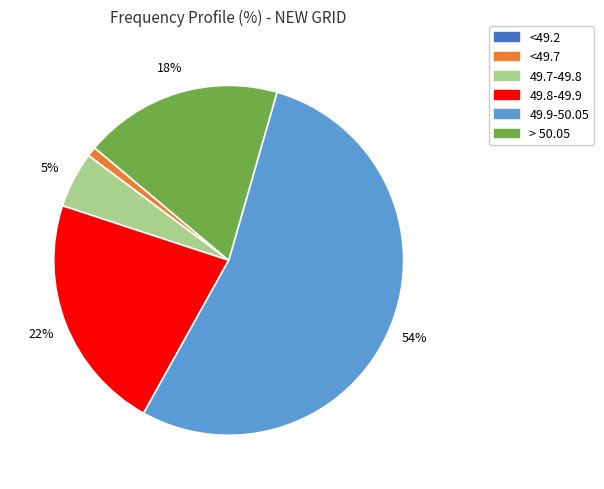

To the nearest percent, what percentage of the pie is > 50.05?

18%